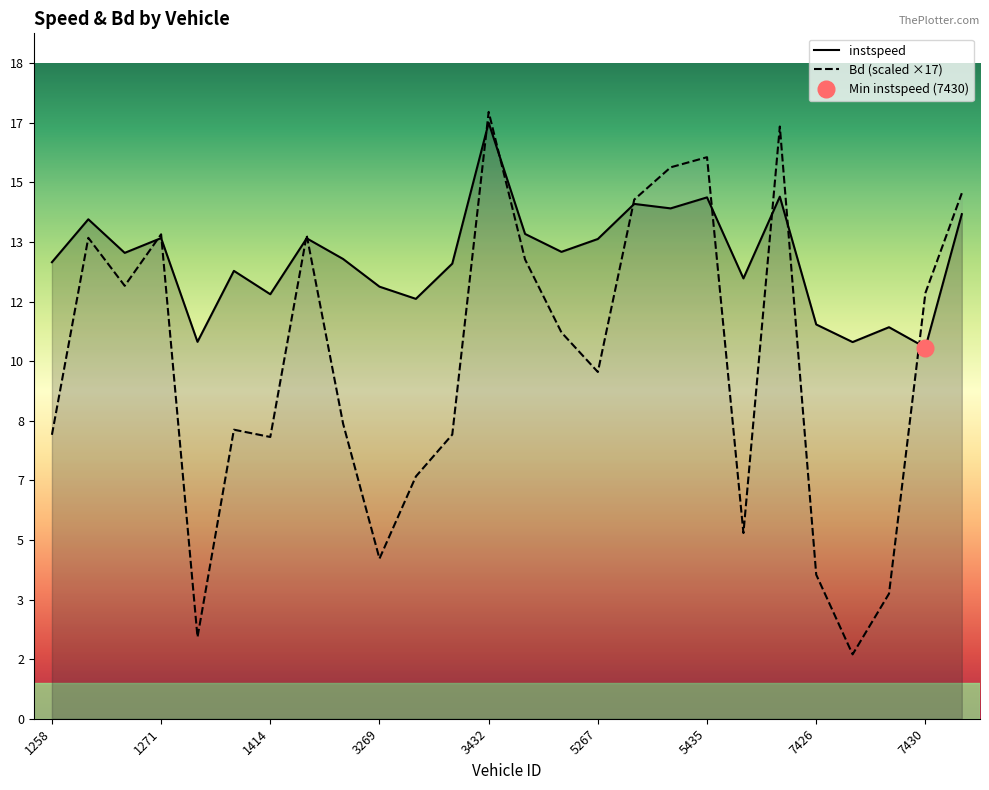

How many lines are shown in the chart?

2